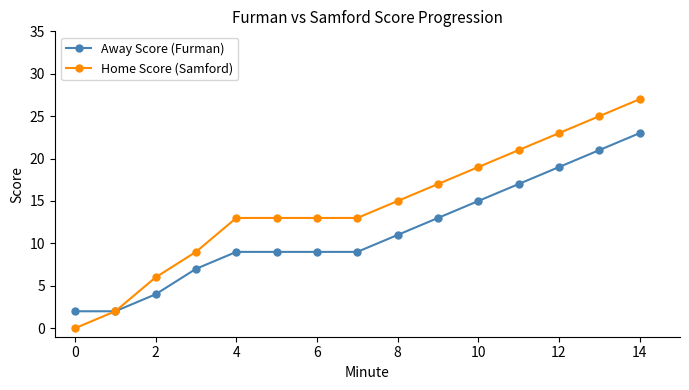

What is the difference between the maximum and minimum values in the Away Score (Furman) series?

21